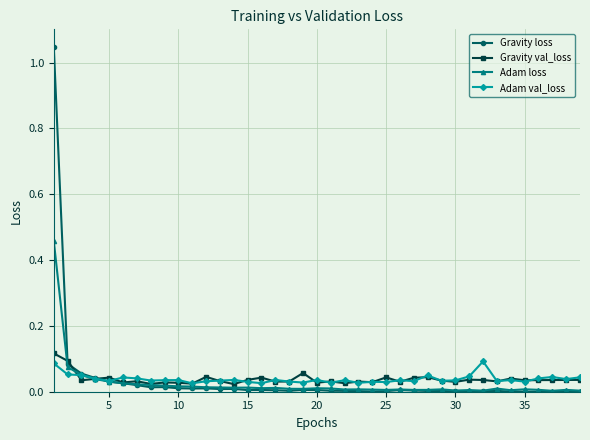

True or false: Adam val_loss has more than 0 interior local peaks.

True